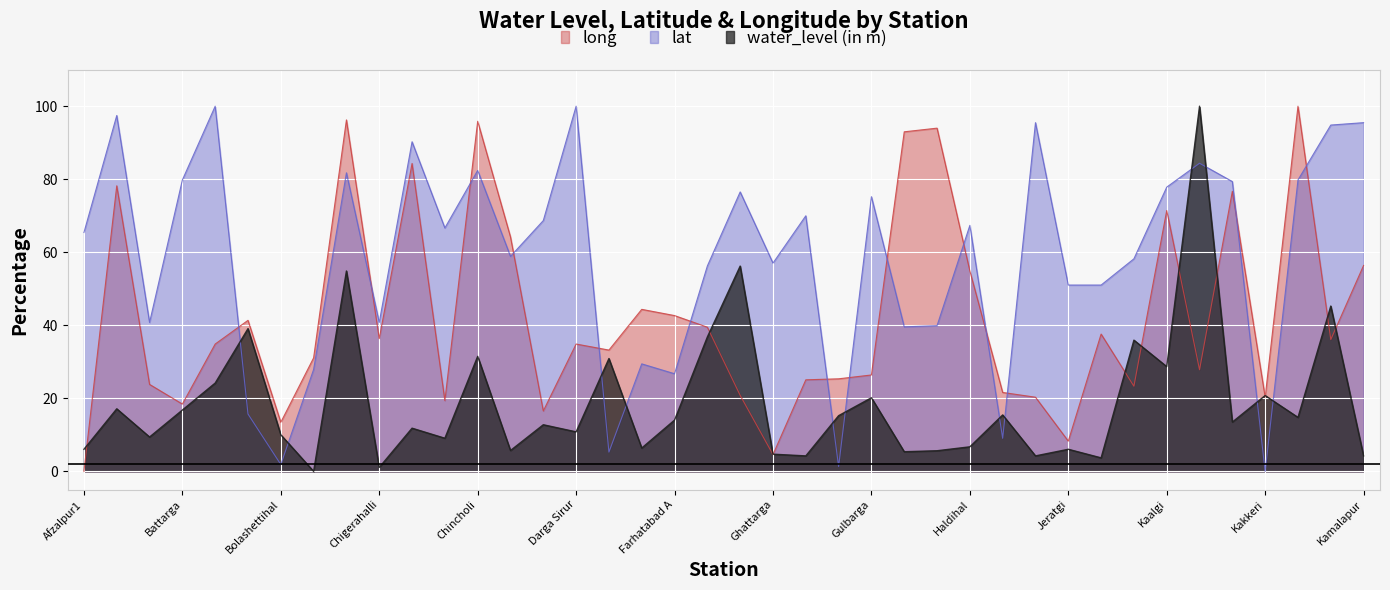

What is the sum of the water_level (in m) values at Darga Sirur and Afzalpur1?

16.9